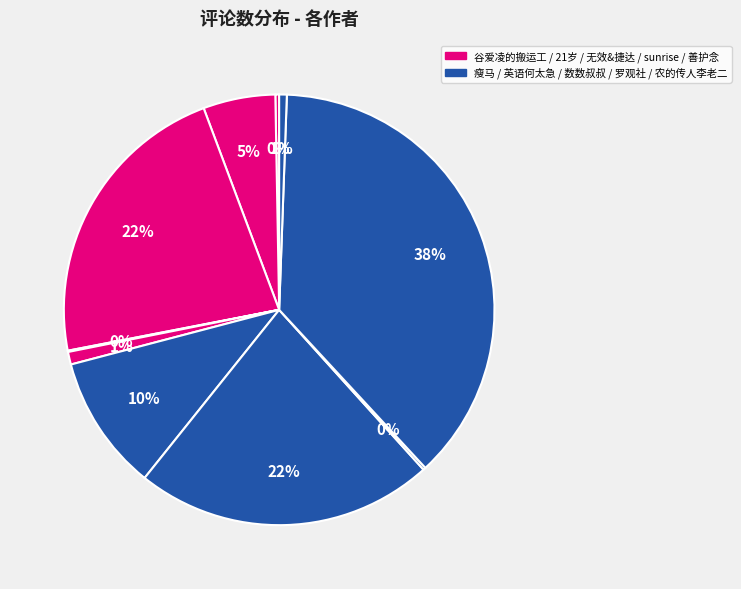

How many slices are in this pie chart?

10